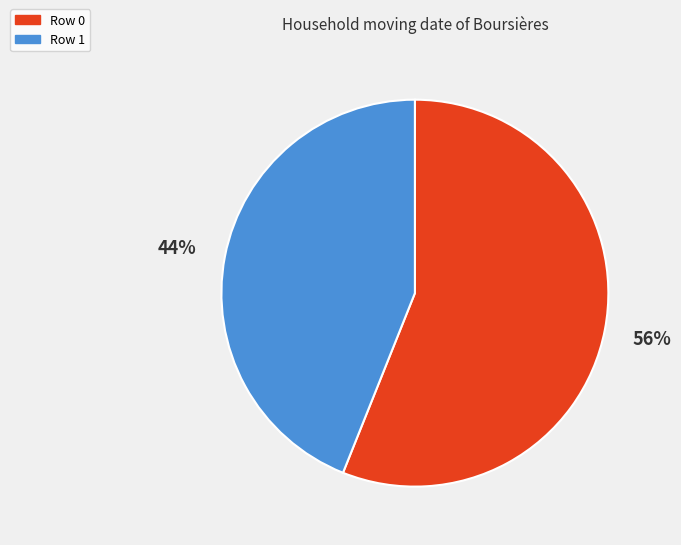

To the nearest percent, what is the combined percentage of Row 1 and Row 0?

100%